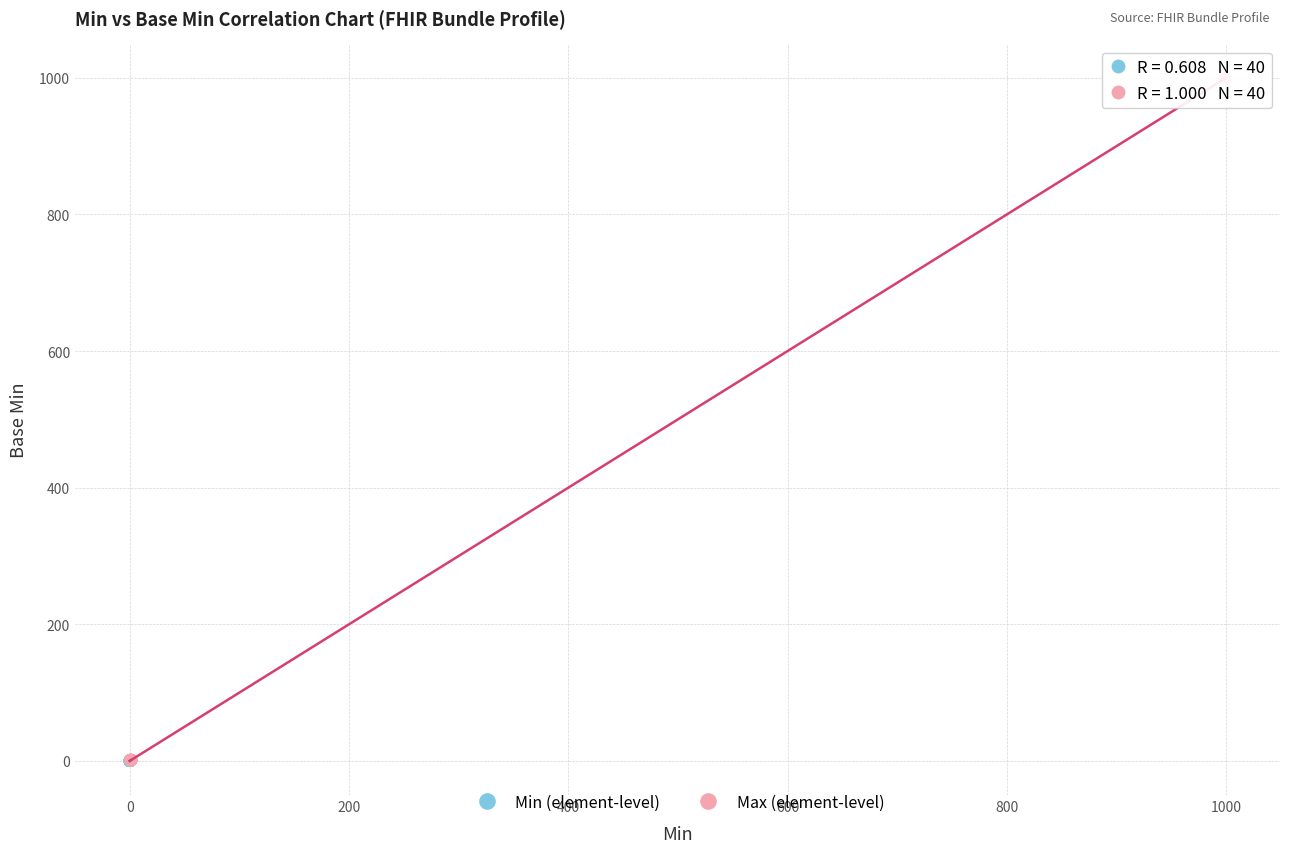

Which series has the widest spread of Y values?

Max (element-level)